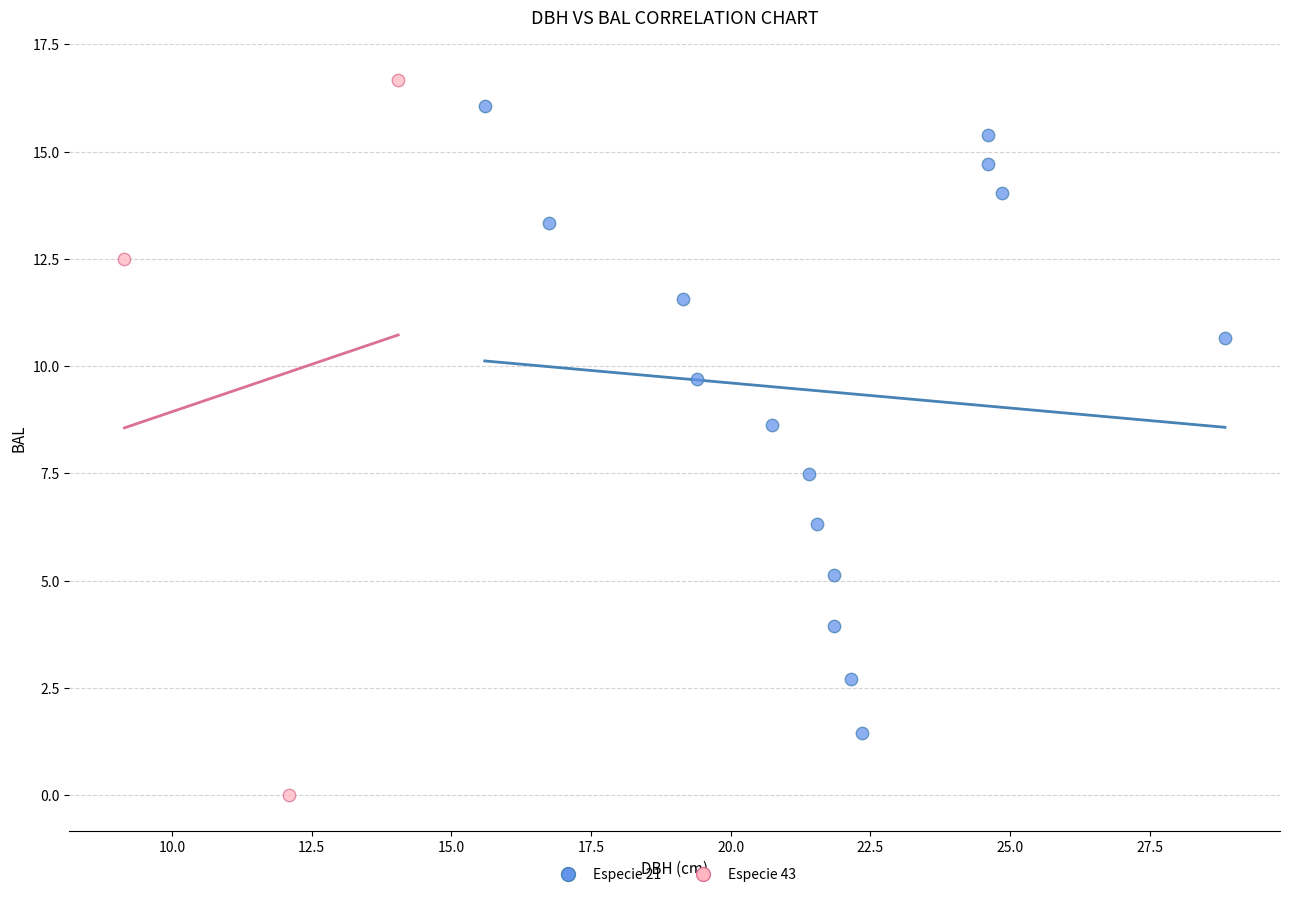

Which series has the widest spread of Y values?

Especie 43